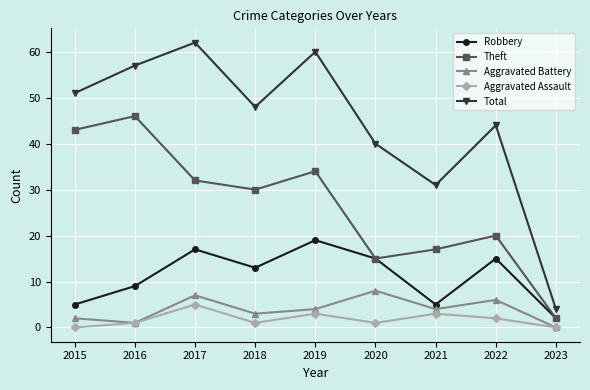

Where is Aggravated Assault nearest to the value 2?

2022